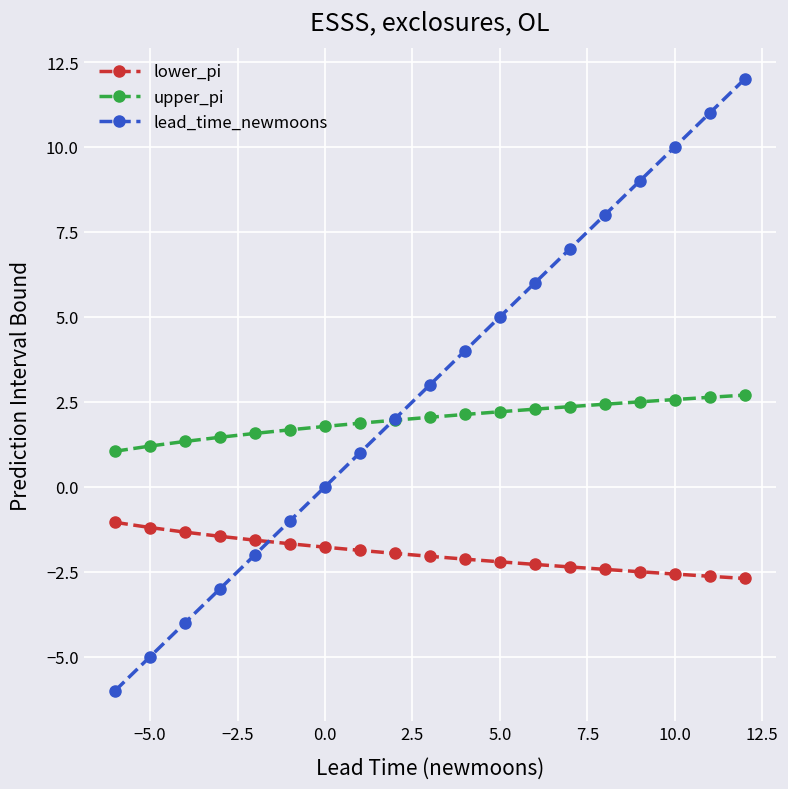

What is the difference between the second highest and minimum values in the upper_pi series?

1.6